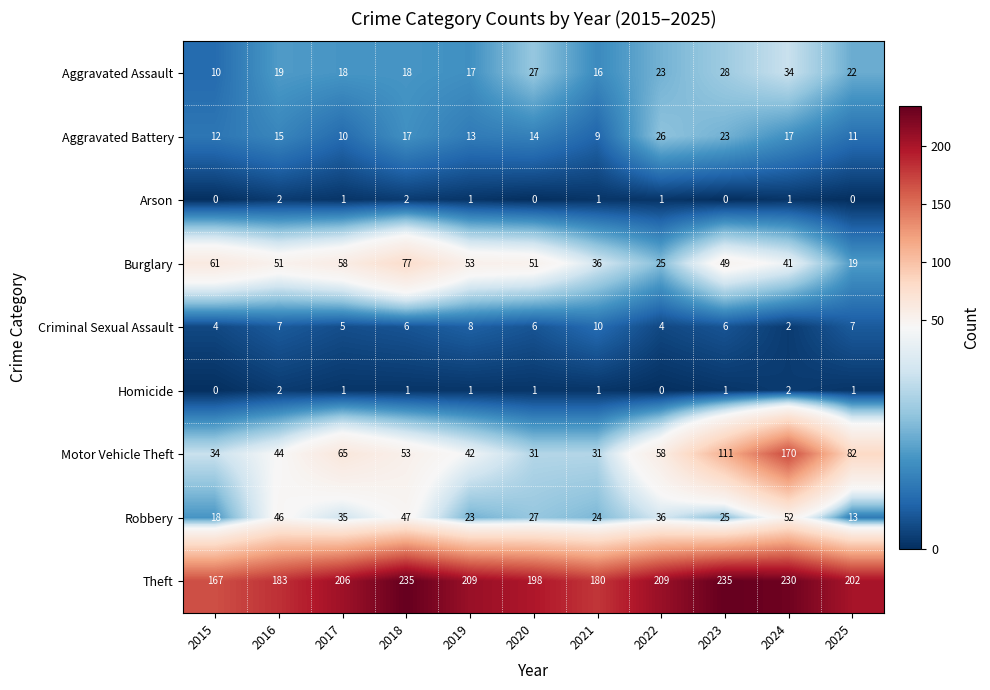

Which series has the largest total across all categories?

Theft